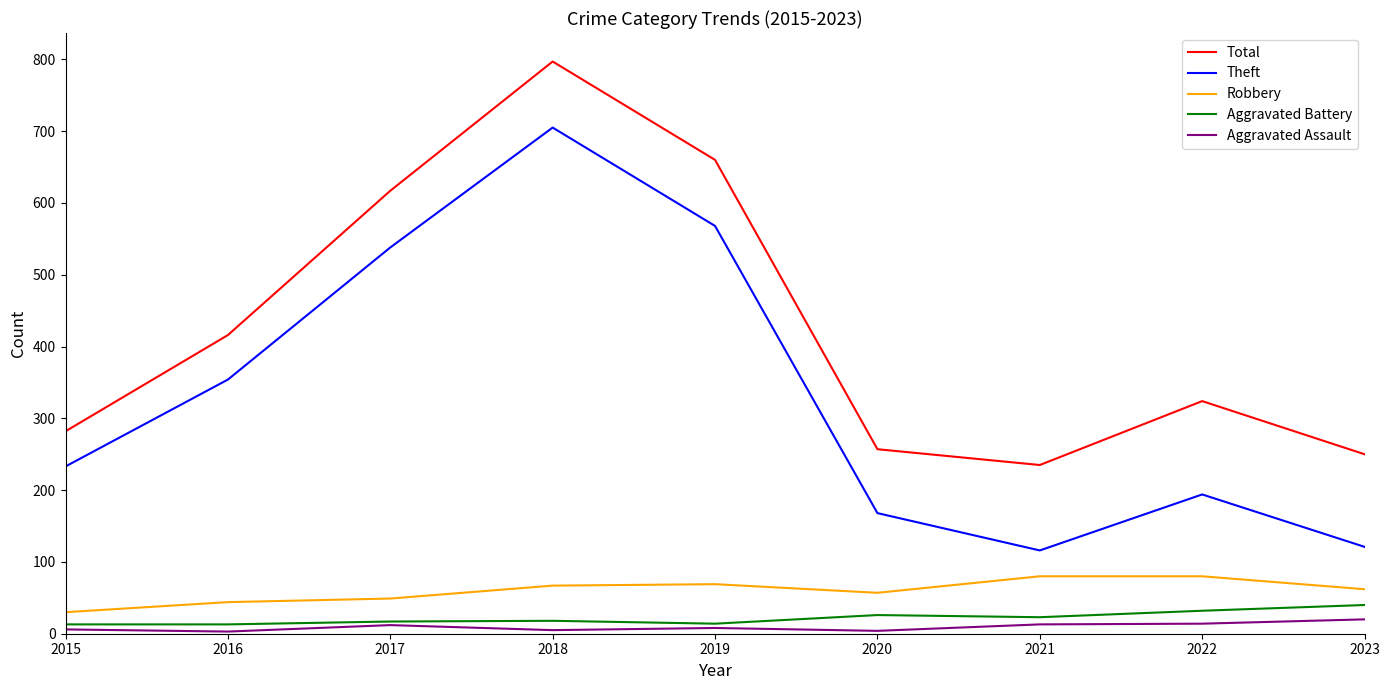

Which series has the largest range (max minus min)?

Theft